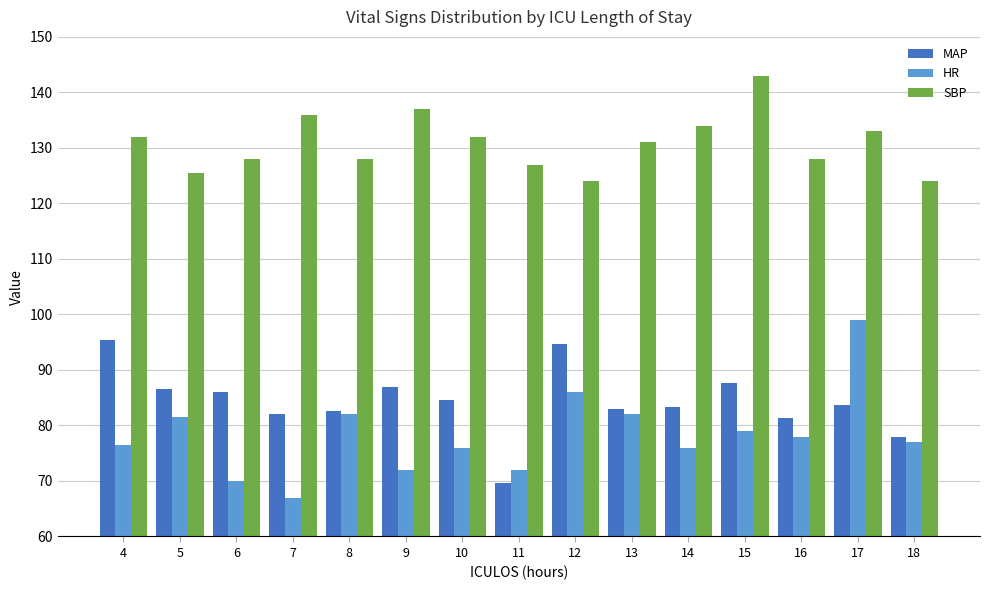

Which series has the widest spread of values?

HR